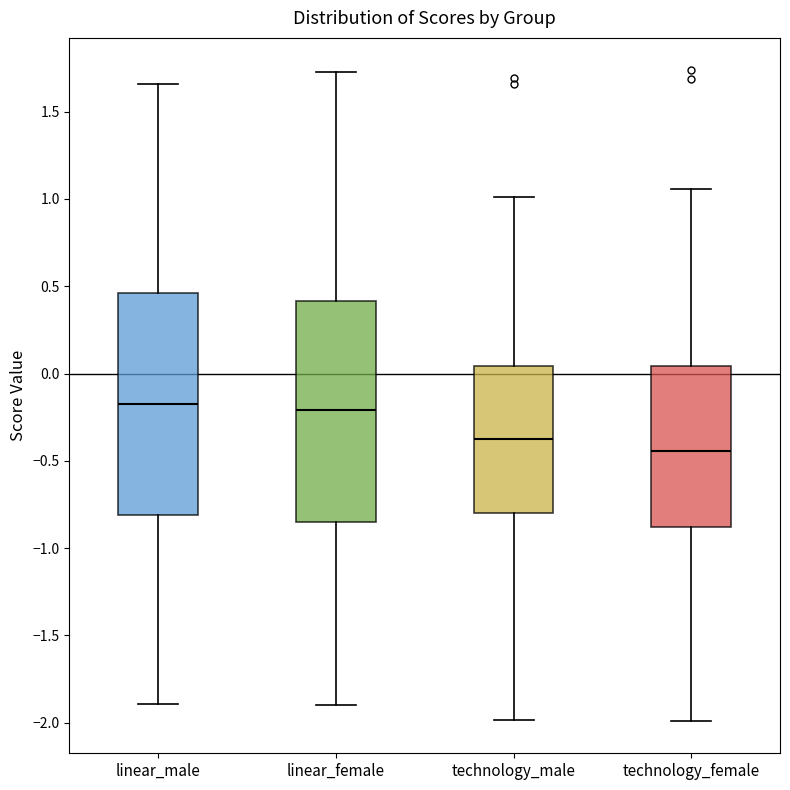

Reading left to right, transcribe this box plot: for each box, give where its median line is, the range the box spans, and where its two whiskers end, as read against the y-axis. The values are not printed on the chart, so give them approximately, as read against the axis.

linear_male: median -0.15, box -0.80 to 0.45, whiskers -1.90 to 1.65
linear_female: median -0.20, box -0.85 to 0.40, whiskers -1.90 to 1.75
technology_male: median -0.35, box -0.80 to 0.05, whiskers -2.00 to 1.00
technology_female: median -0.45, box -0.90 to 0.05, whiskers -2.00 to 1.05